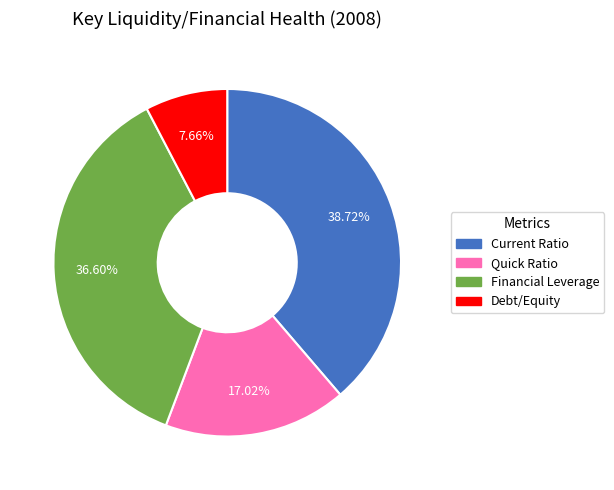

Is Financial Leverage the majority of the pie?

No